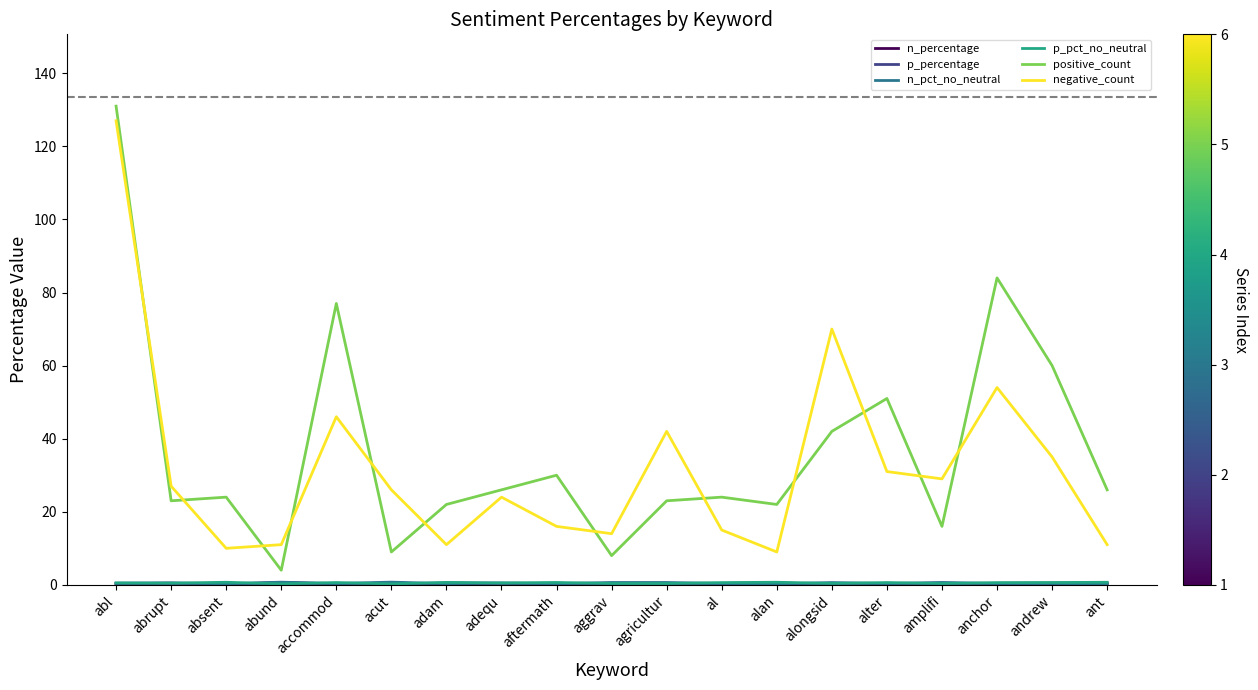

Which series has the largest range (max minus min)?

positive_count